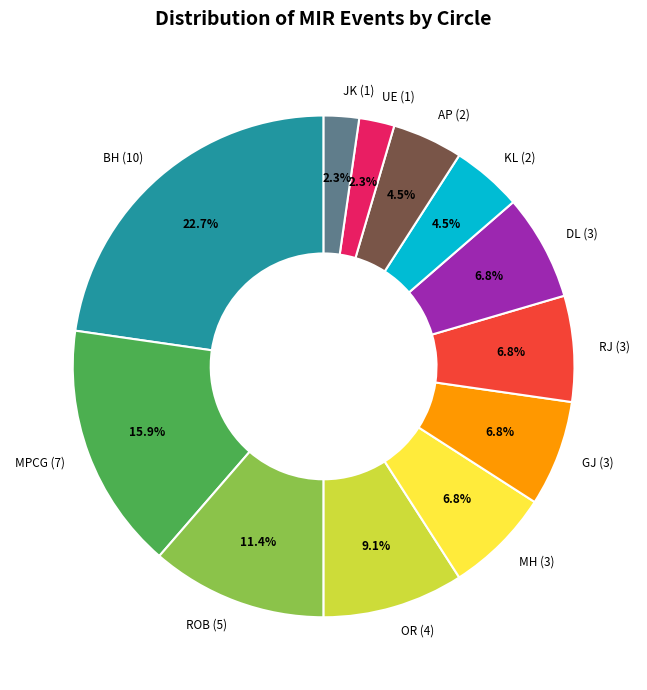

How many segments does this pie chart have?

12